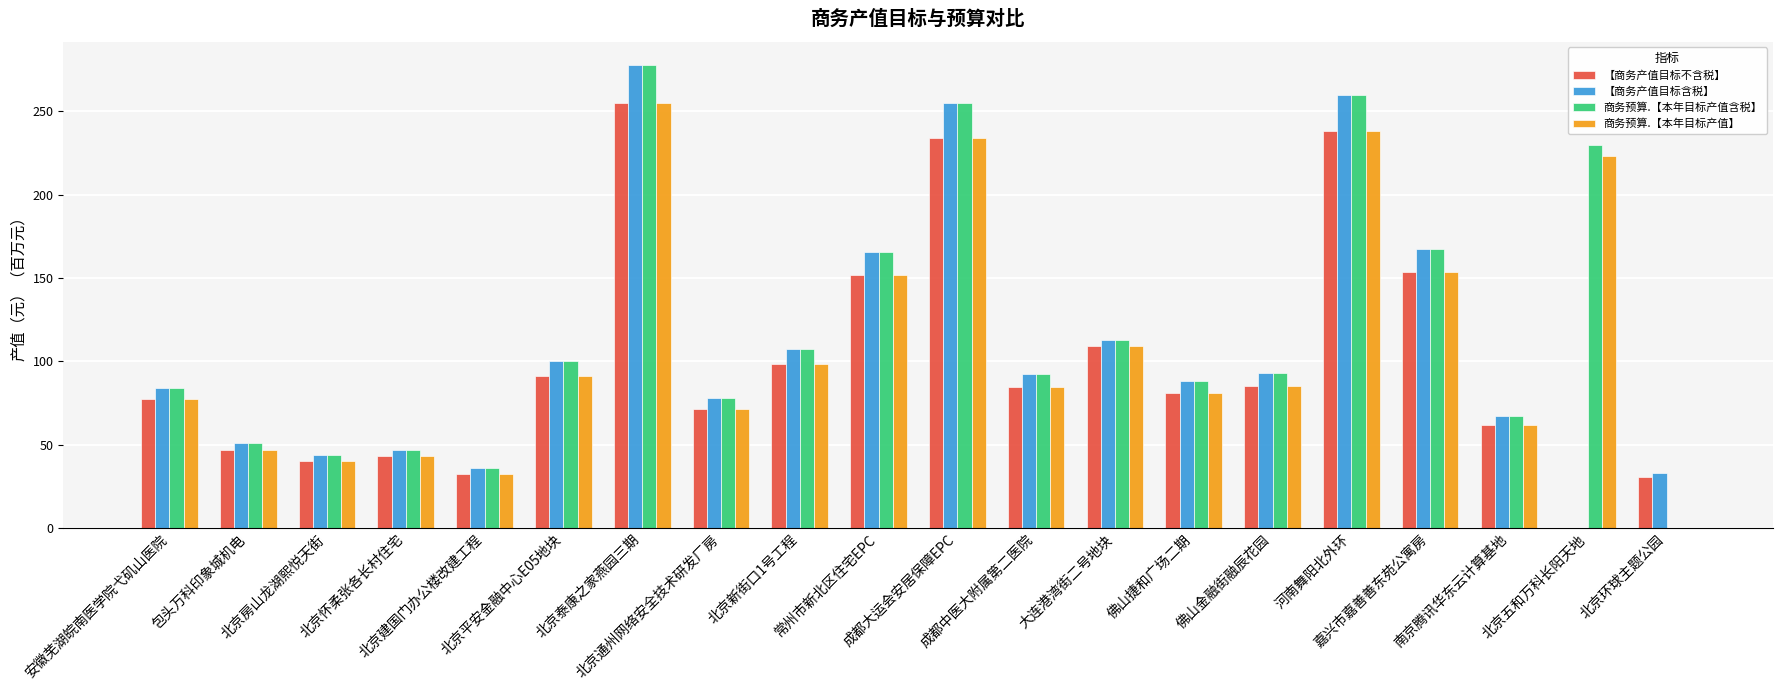

Which series has the largest total across all categories?

商务预算.【本年目标产值含税】